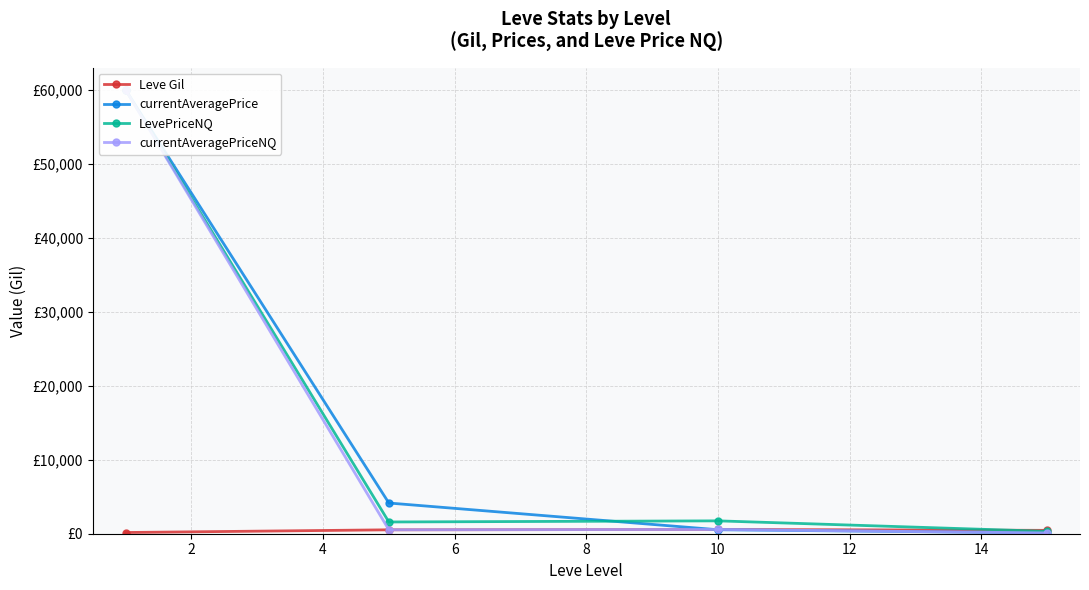

Does the chart have visible grid lines?

Yes